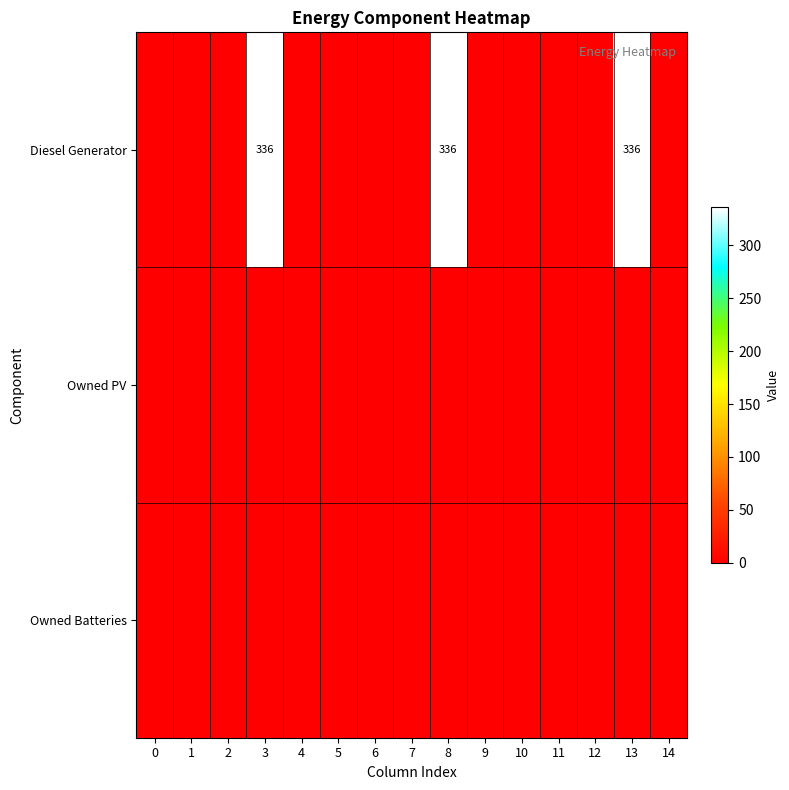

Which series has the largest range (max minus min)?

Diesel Generator